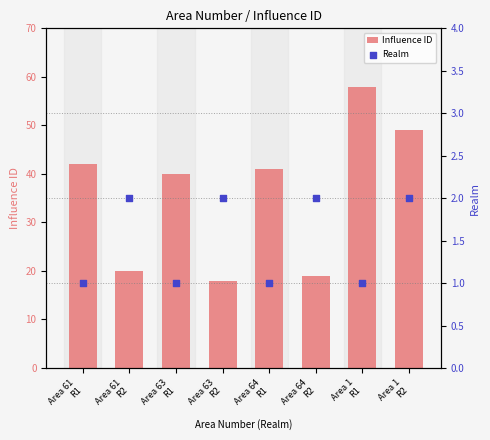

Which series has the largest Y range (max minus min)?

Influence ID